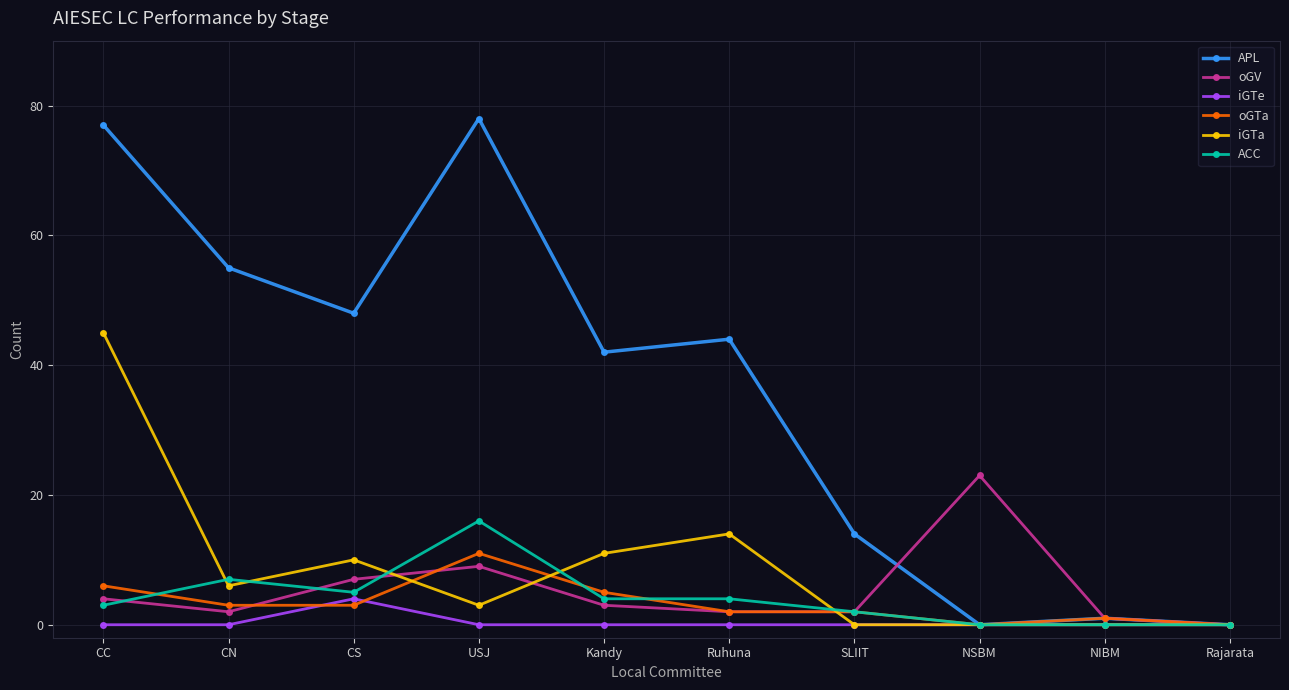

Which series has the largest total across all categories?

APL